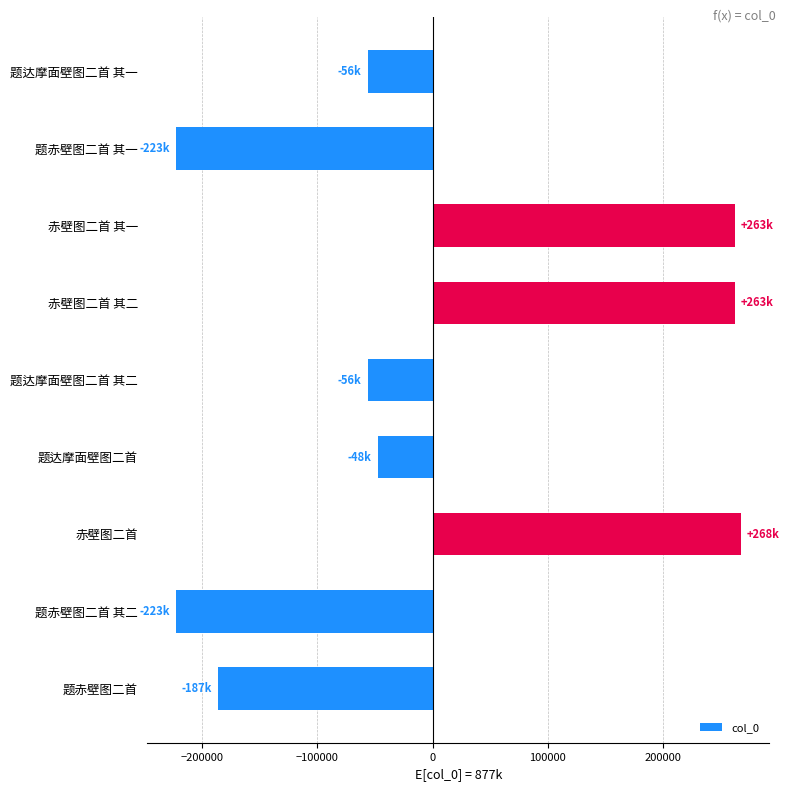

What is the sum of the values at 题赤壁图二首 其一 and 题达摩面壁图二首 其二?

-279519